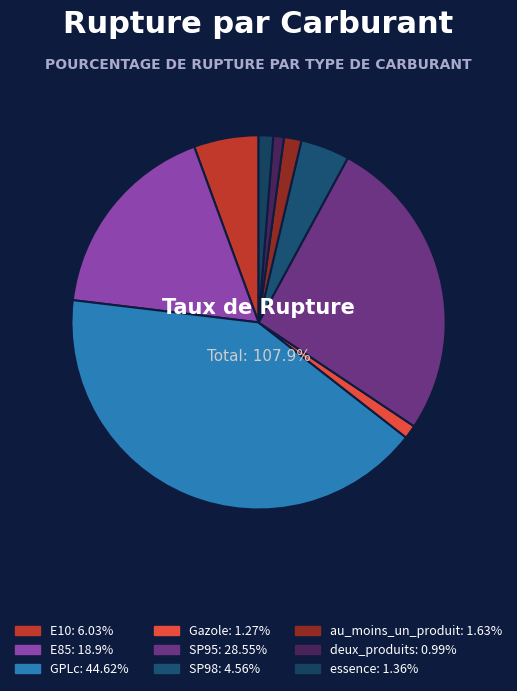

Which category has the biggest portion of the pie?

GPLc